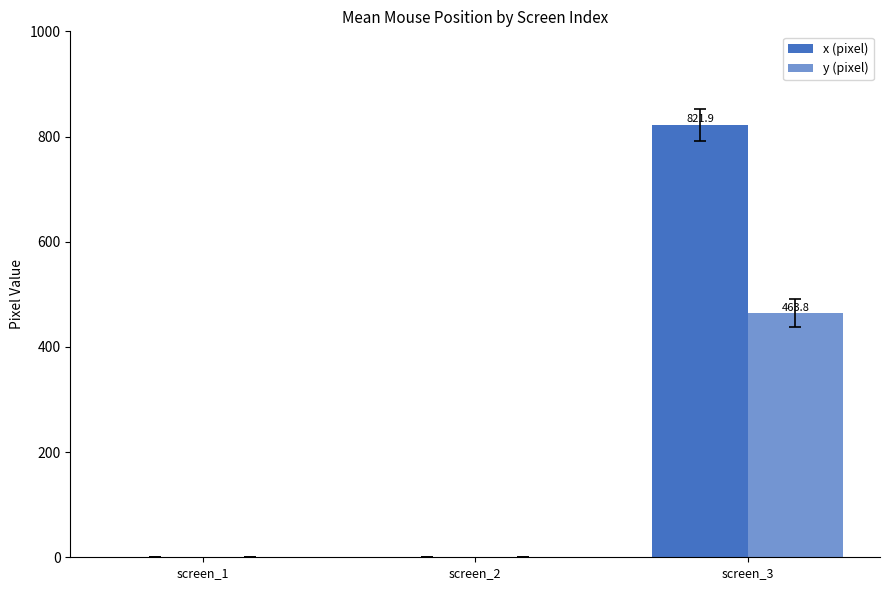

List the labels in order of x (pixel) value, largest first.

screen_3, screen_1, screen_2